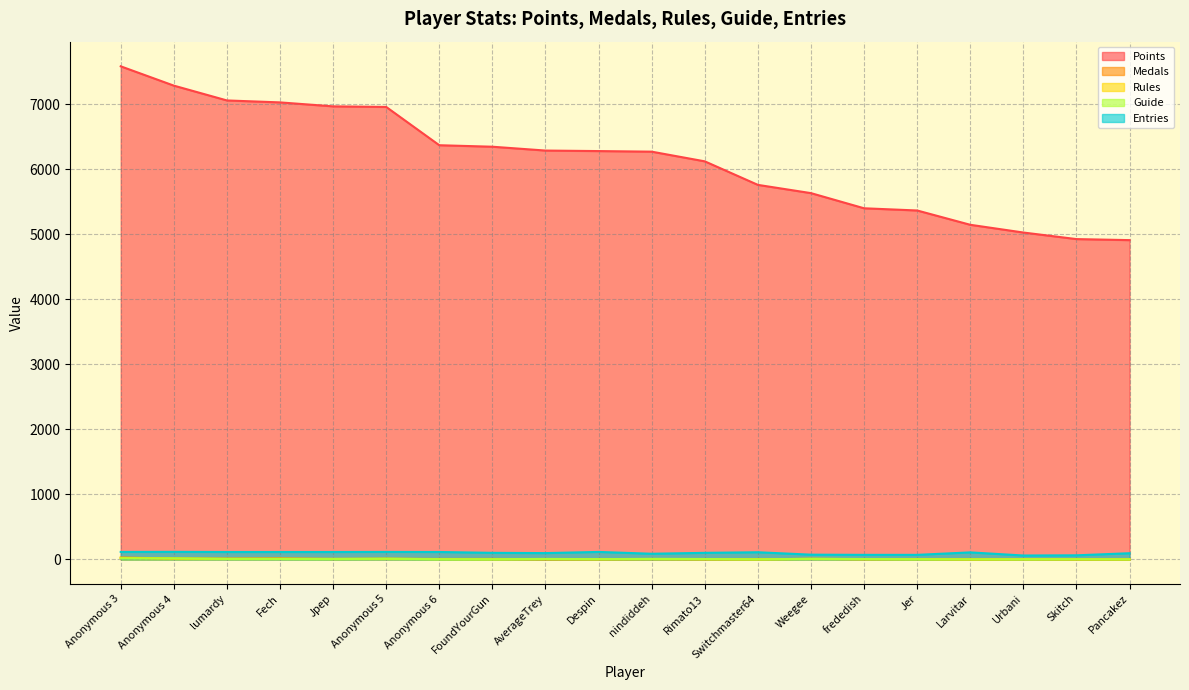

What is the label of the 6th point from the right?

frededish